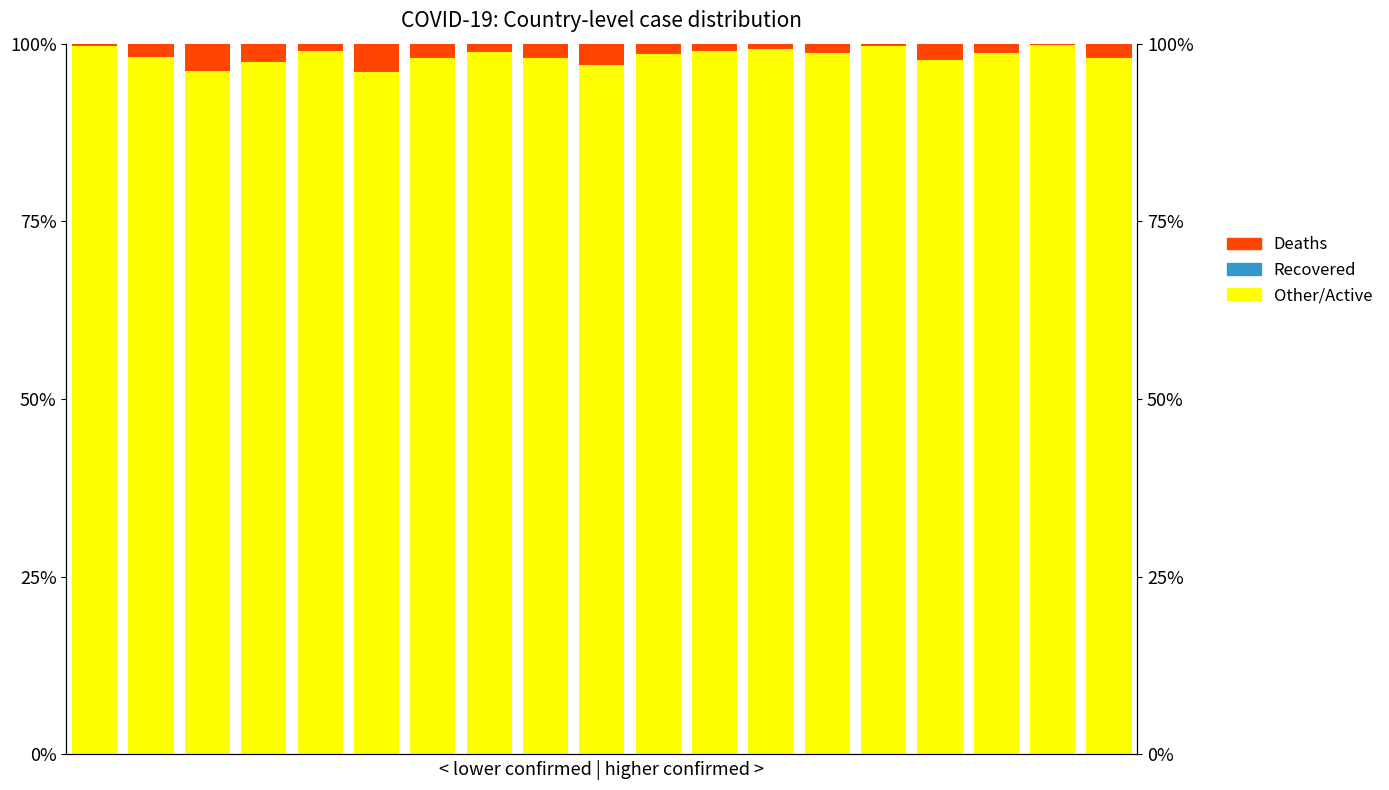

List the series in order of their peak value, lowest first.

Recovered, Deaths, Other/Active